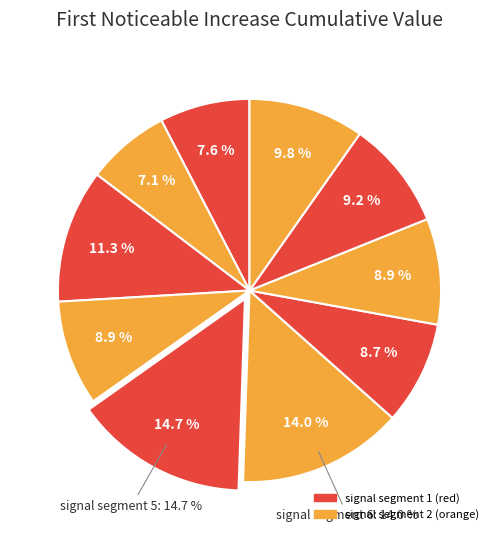

Which slice is the smallest?

signal segment 2